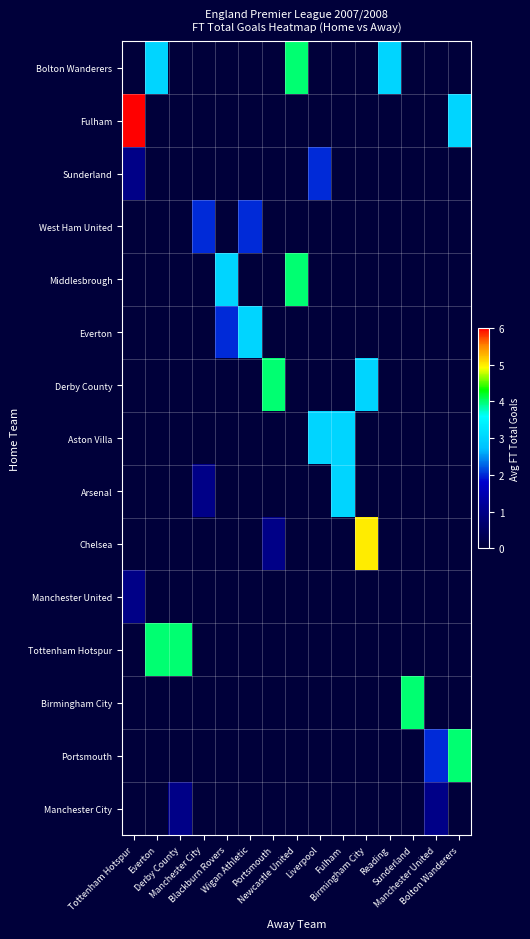

How many distinct data groups are displayed?

15